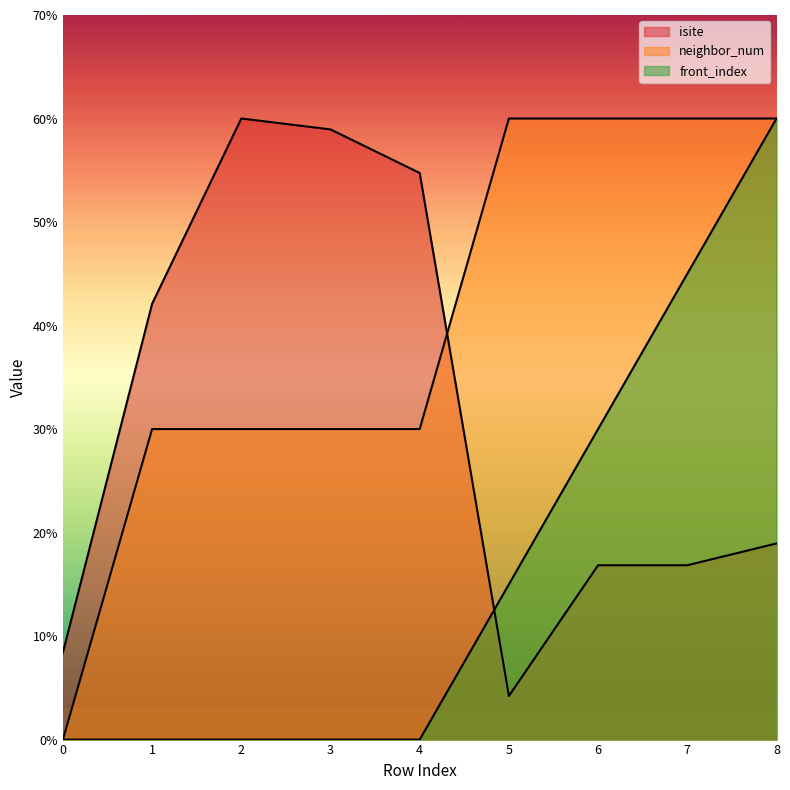

At which category does isite reach its first local peak?

2